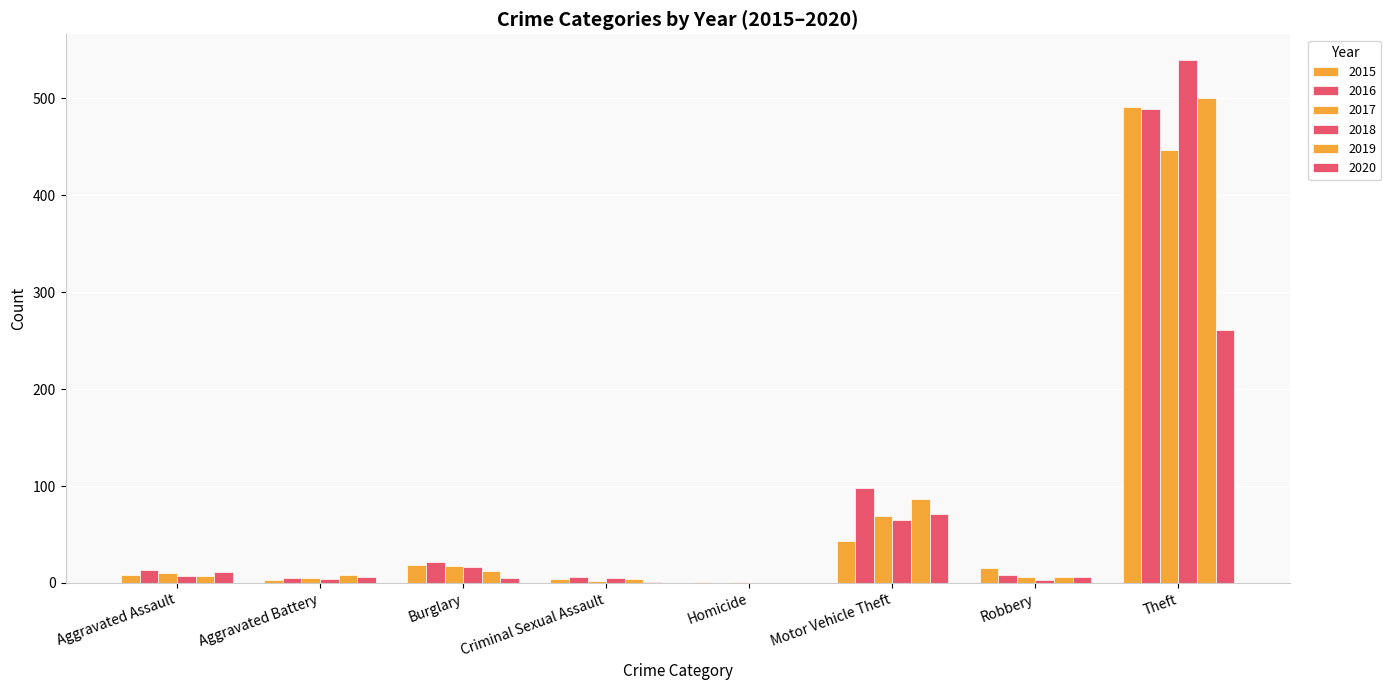

Reading left to right, transcribe all the data shown in this chart.

2015: Aggravated Assault=8	Aggravated Battery=3	Burglary=19	Criminal Sexual Assault=4	Homicide=1	Motor Vehicle Theft=43	Robbery=15	Theft=491
2016: Aggravated Assault=13	Aggravated Battery=5	Burglary=22	Criminal Sexual Assault=6	Homicide=0	Motor Vehicle Theft=98	Robbery=8	Theft=489
2017: Aggravated Assault=10	Aggravated Battery=5	Burglary=18	Criminal Sexual Assault=2	Homicide=1	Motor Vehicle Theft=69	Robbery=6	Theft=447
2018: Aggravated Assault=7	Aggravated Battery=4	Burglary=16	Criminal Sexual Assault=5	Homicide=0	Motor Vehicle Theft=65	Robbery=3	Theft=539
2019: Aggravated Assault=7	Aggravated Battery=8	Burglary=12	Criminal Sexual Assault=4	Homicide=0	Motor Vehicle Theft=87	Robbery=6	Theft=500
2020: Aggravated Assault=11	Aggravated Battery=6	Burglary=5	Criminal Sexual Assault=1	Homicide=0	Motor Vehicle Theft=71	Robbery=6	Theft=261